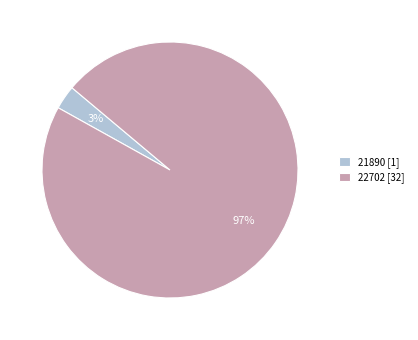

Rank the categories by value from lowest to highest.

21890, 22702